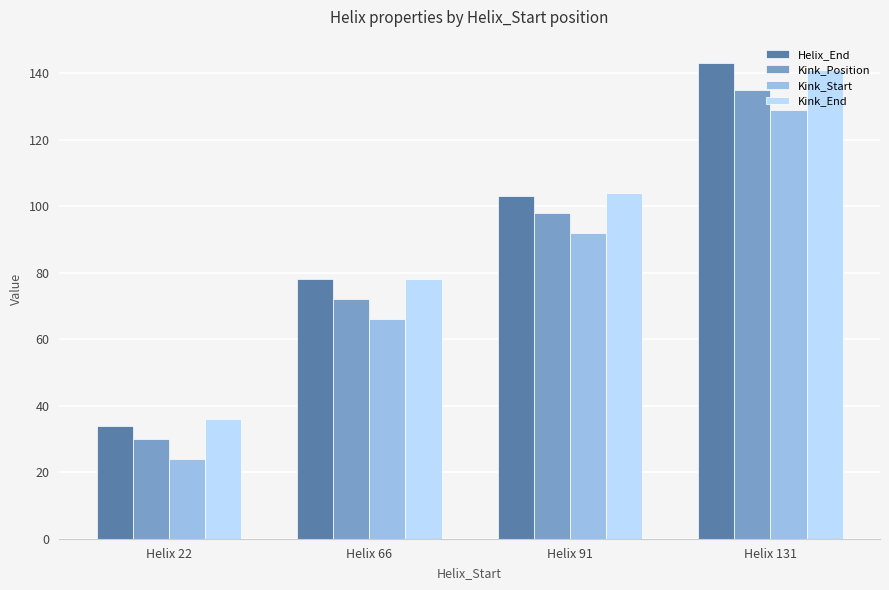

At which category is the sum across all series the highest?

Helix 131